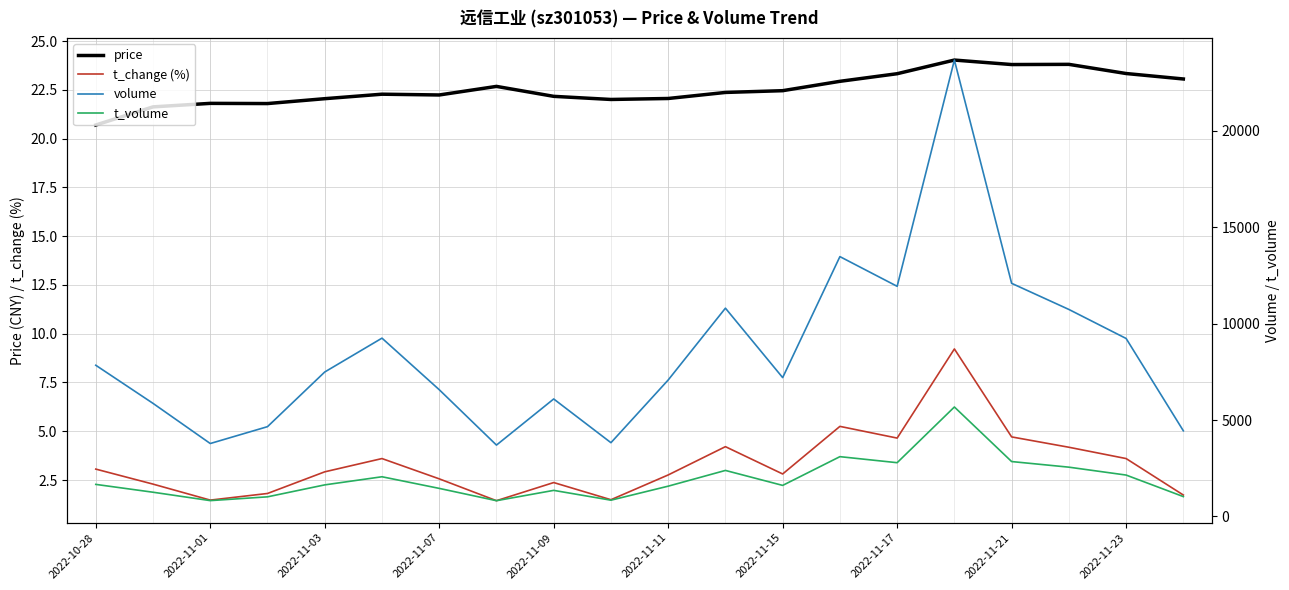

What is the spread (max minus min) of values at 19?

4439.3